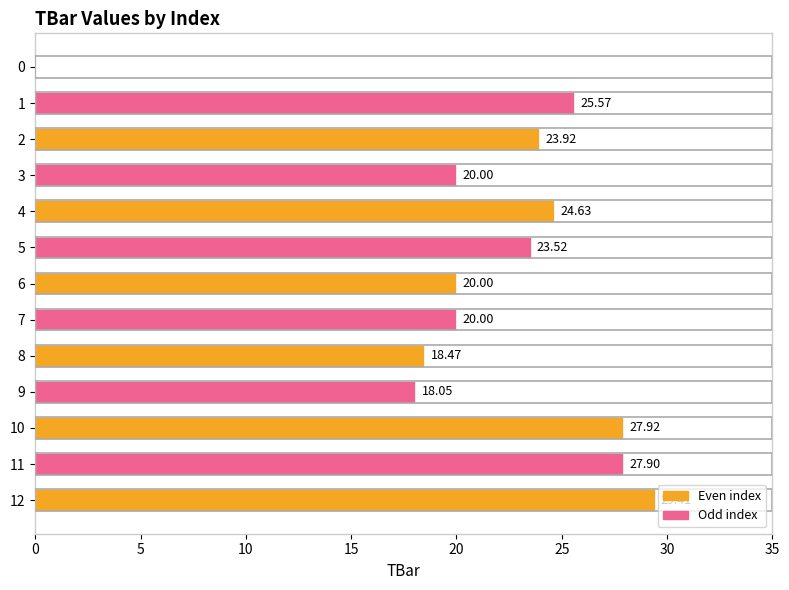

What is the change in value from 8 to 11?

+9.4